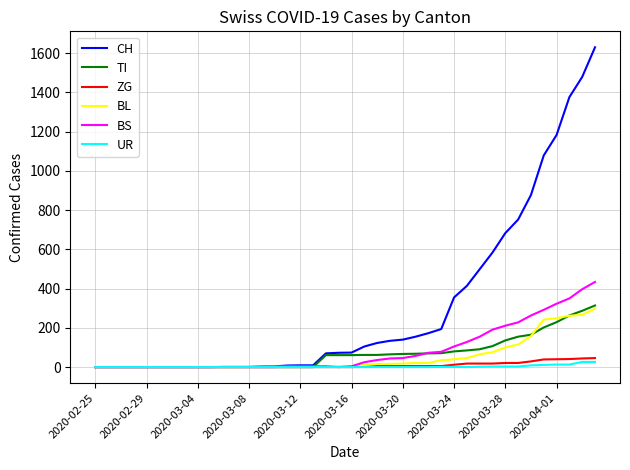

Is this an area chart (filled region under the line)?

No